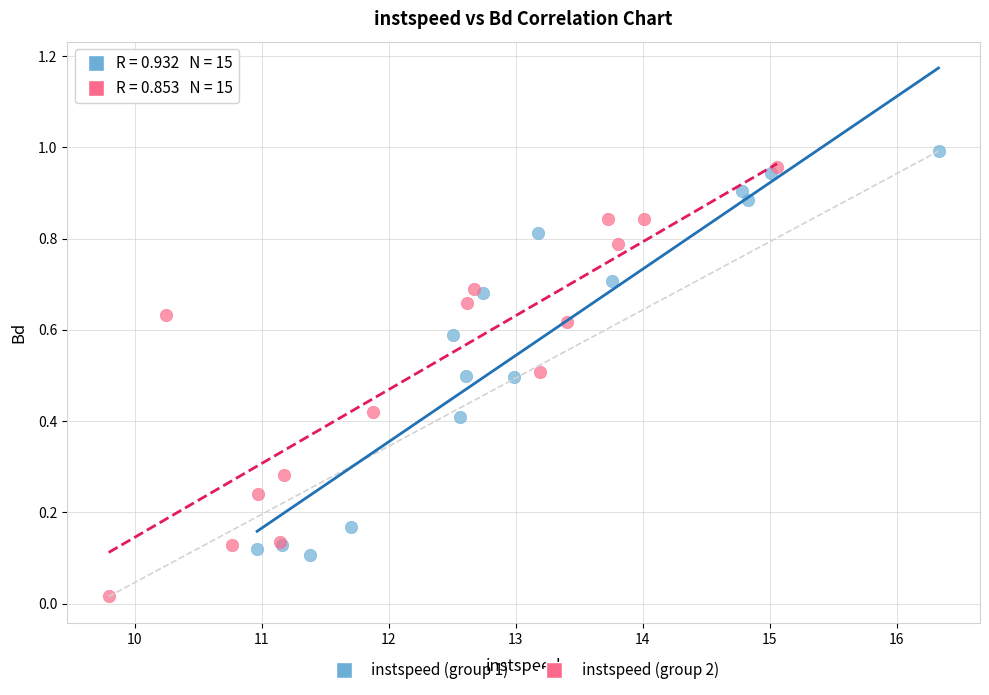

Which series has the largest Y range (max minus min)?

instspeed (group 2)